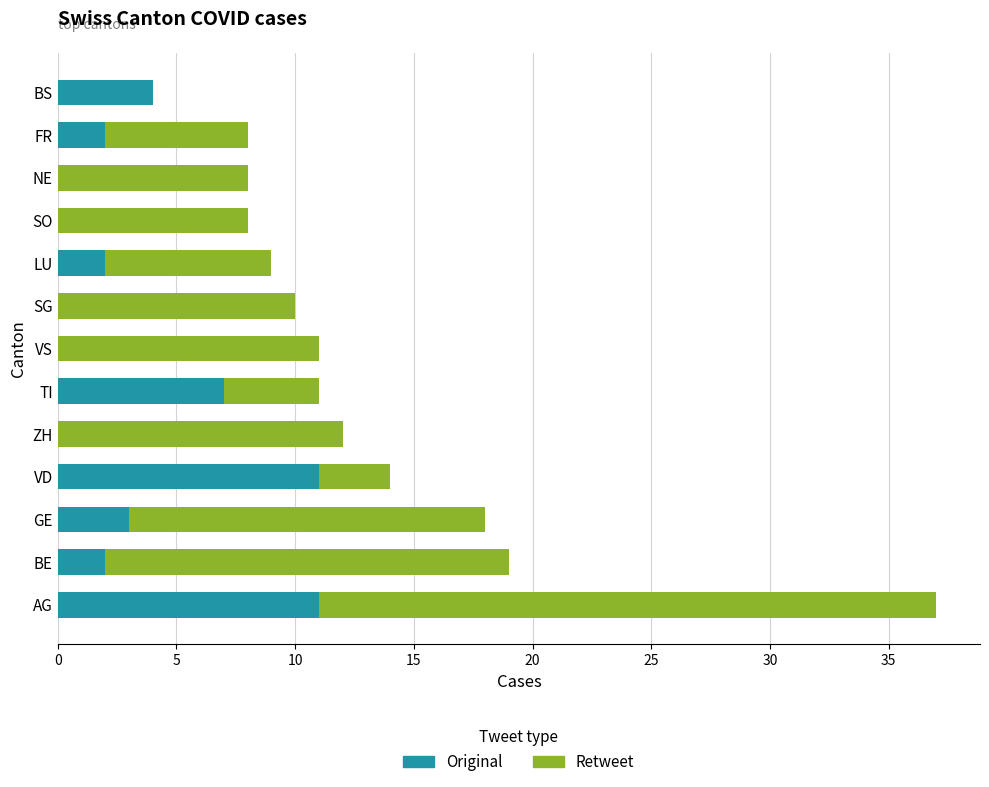

Is it true that Original equals 2 at LU?

True